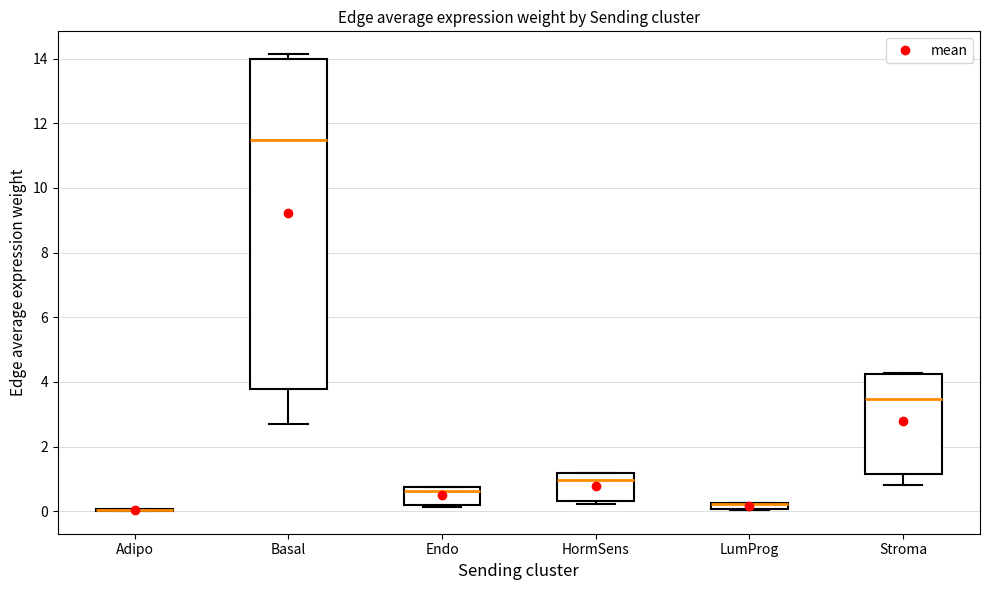

Comparing the boxes themselves (not the whiskers), which one is the tallest?

Basal